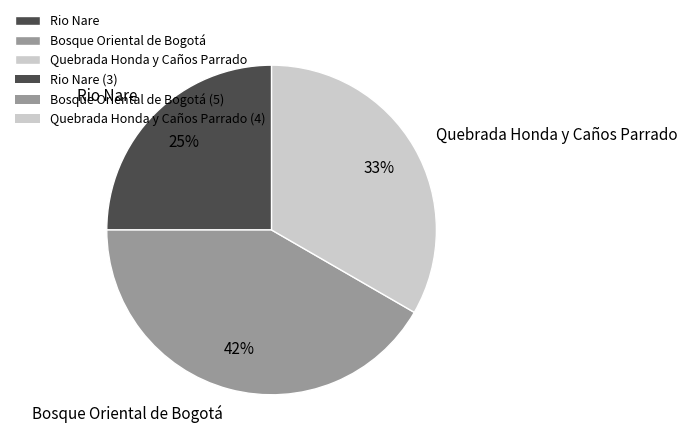

True or false: Quebrada Honda y Caños Parrado accounts for 33% of the total.

True